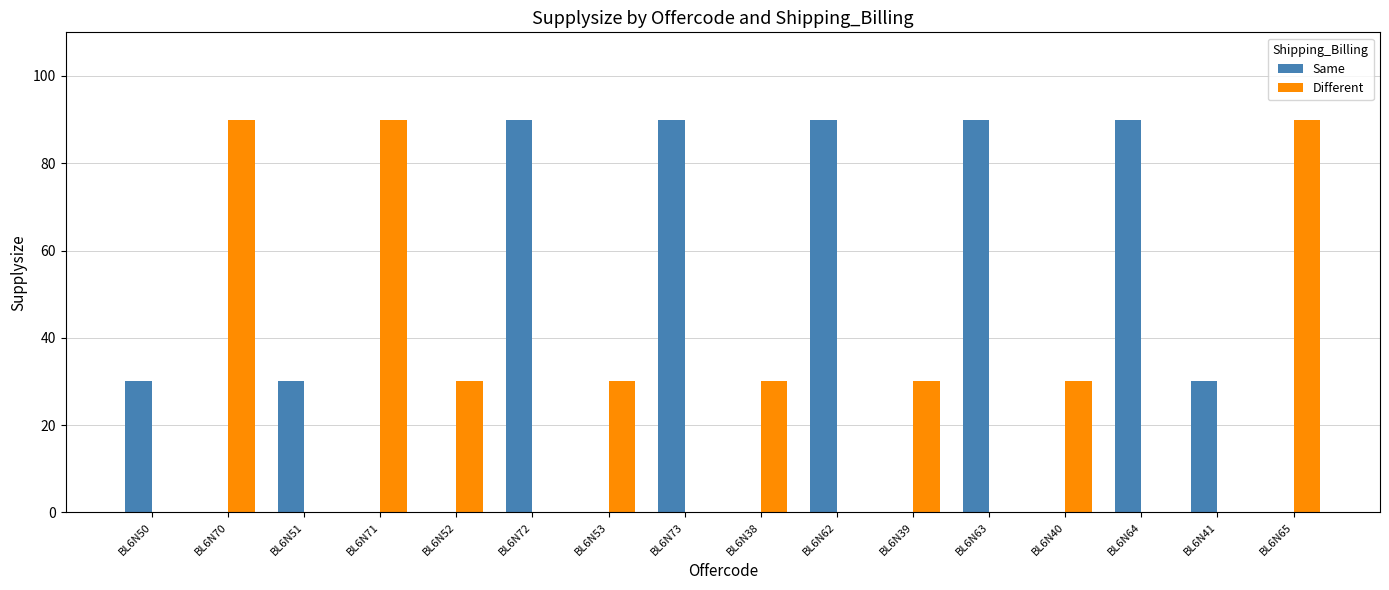

Read the Different value at BL6N39, to the nearest 5.

30